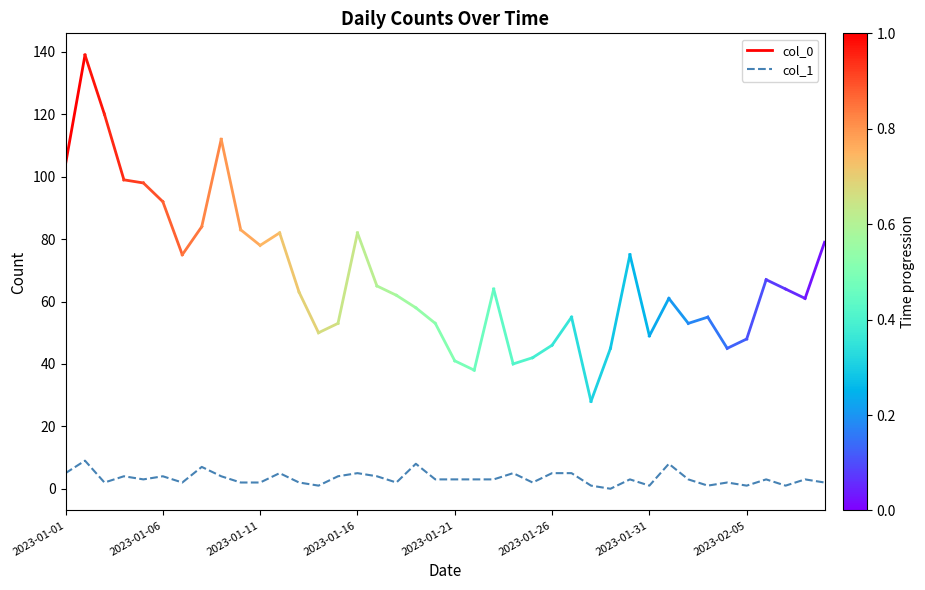

The col_1 series shows 1 at 2023-01-31. True or false?

True